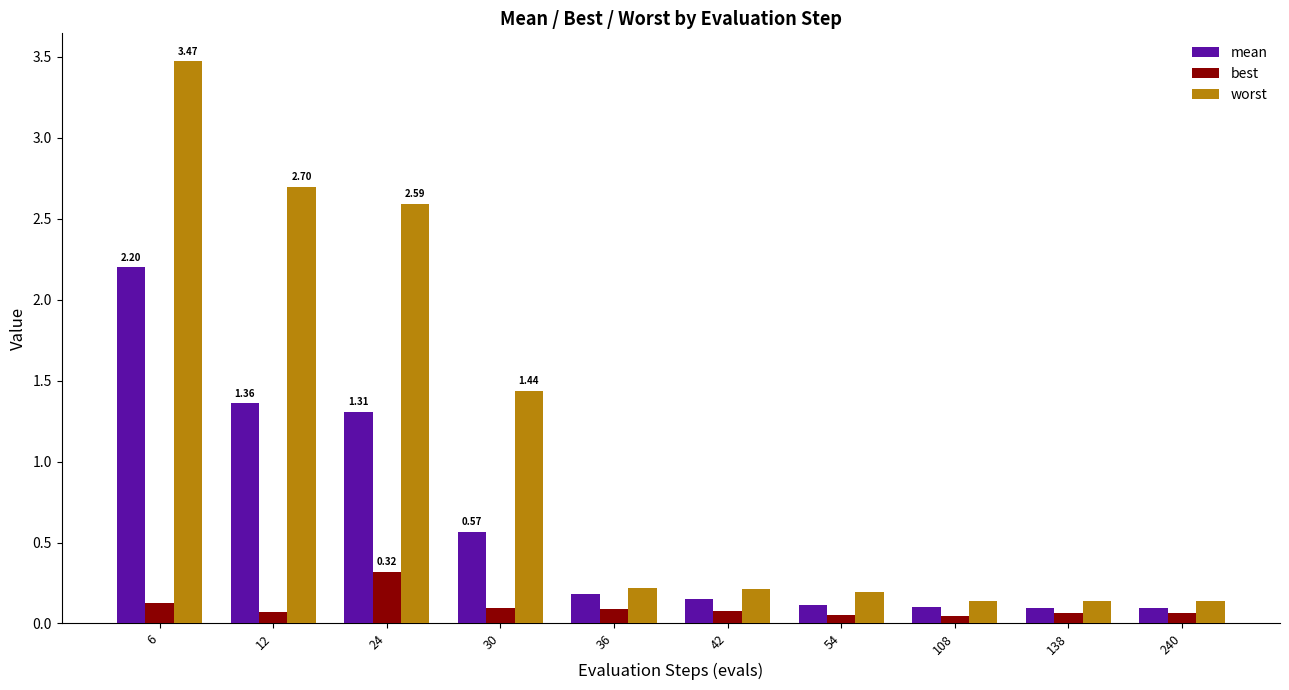

What is the difference between the worst values at 24 and 42?

2.4